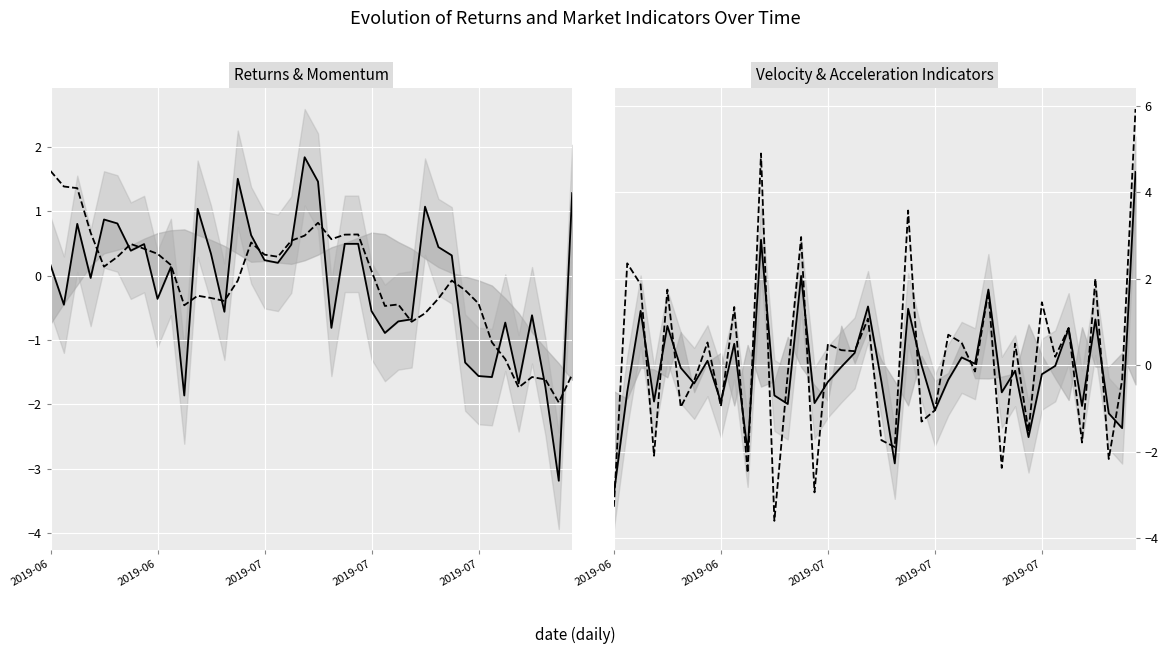

Which category has the lowest value in the WeekMomentum series?

38